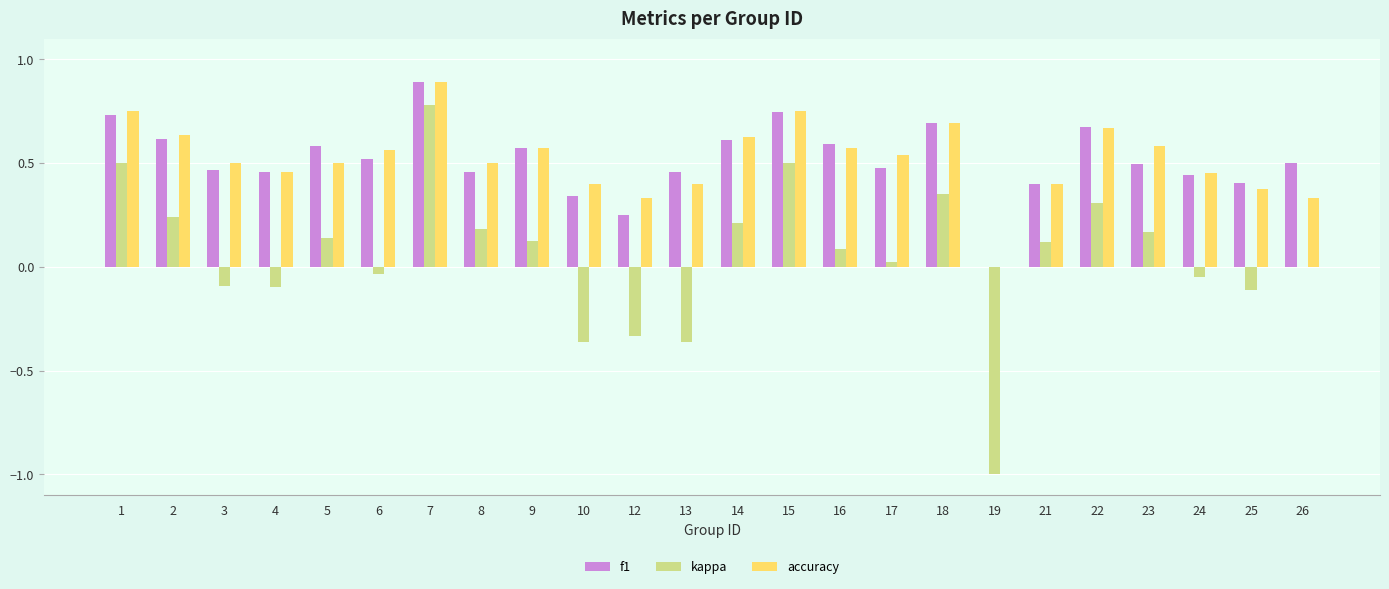

What is the sum of all accuracy values?

12.5